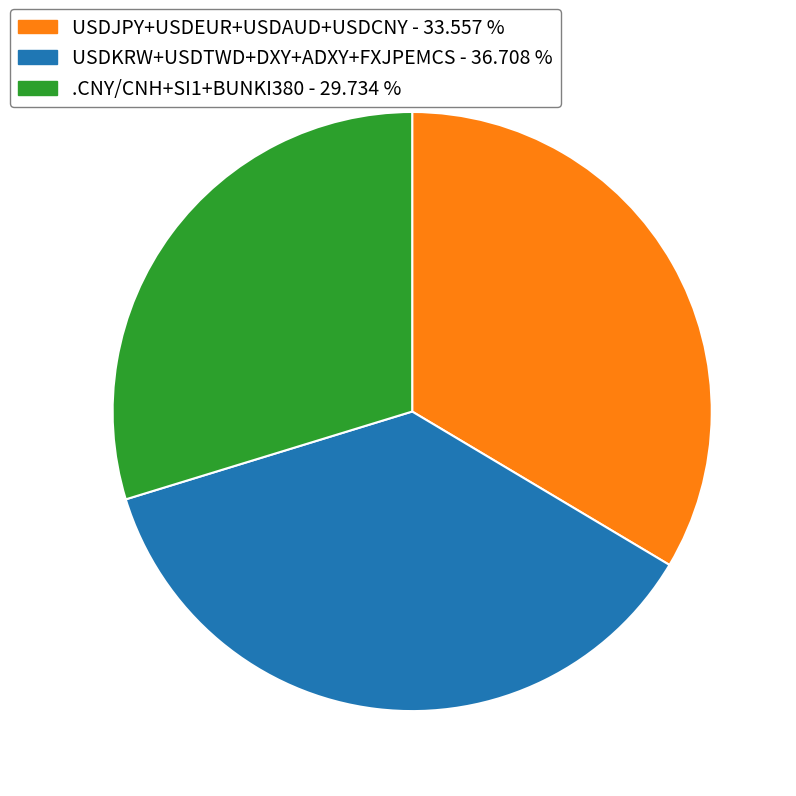

Does any single category account for the majority?

No